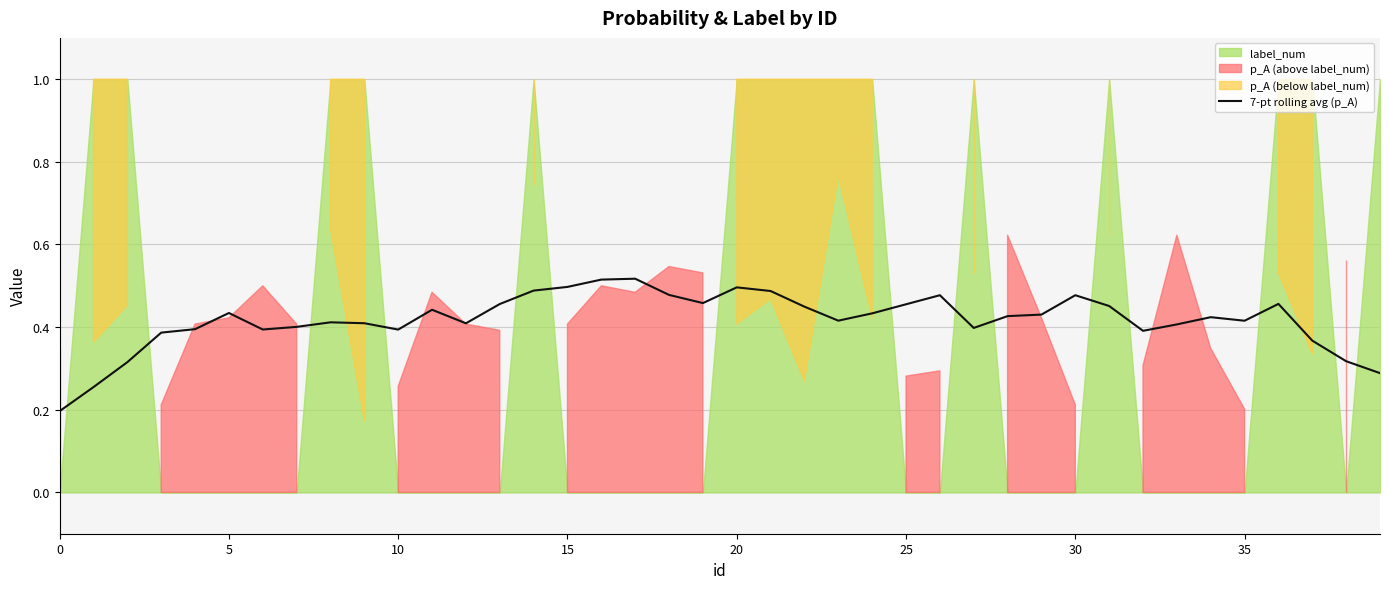

What is the average value?

0.4